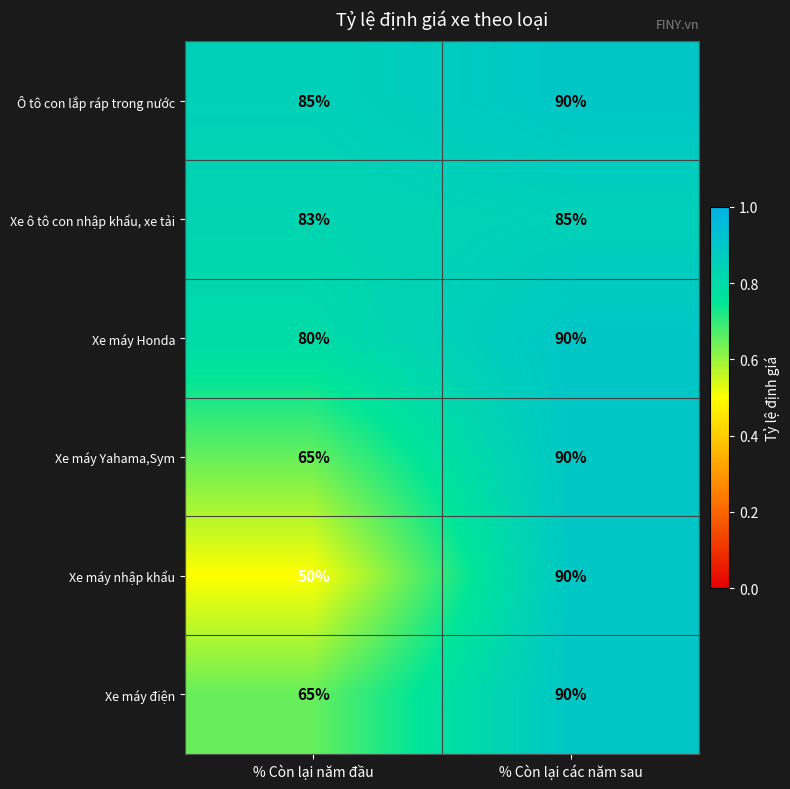

At which label is Xe máy Honda closest to 85?

% Còn lại năm đầu